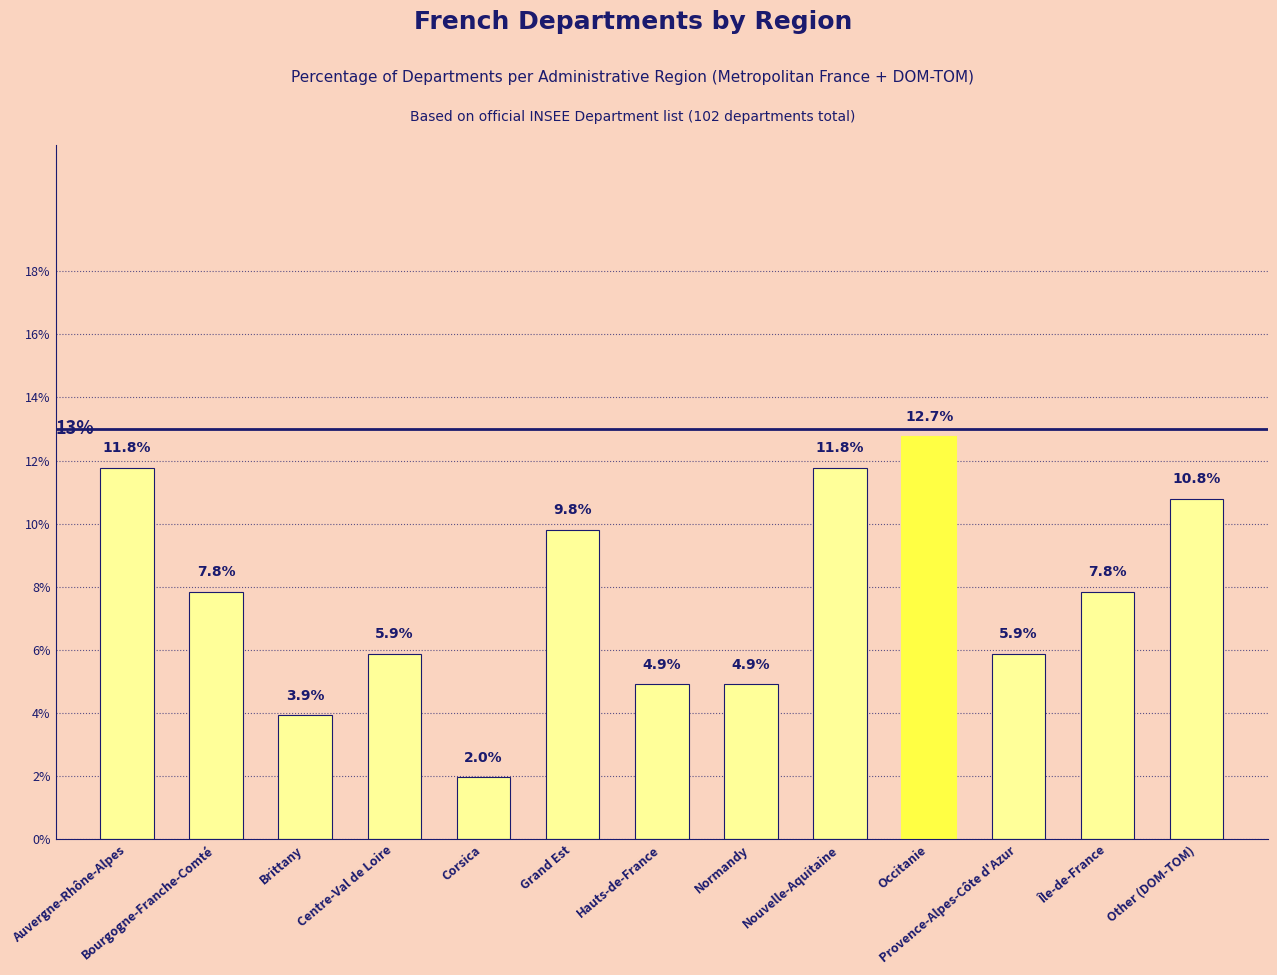

What is the approximate value at Other (DOM-TOM)?

10.8